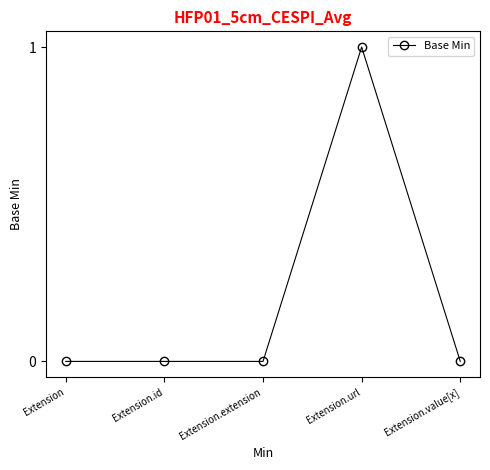

The value at Extension is -1. True or false?

False